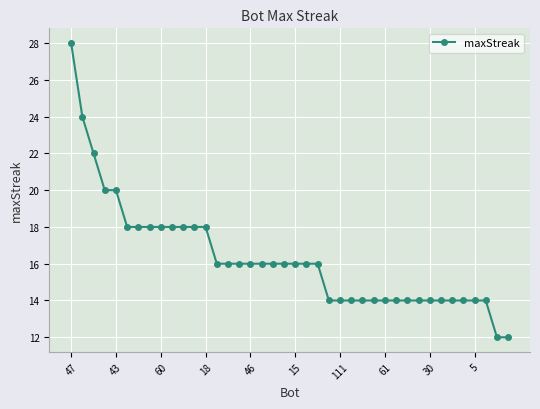

What is the minimum value shown in the chart?

12